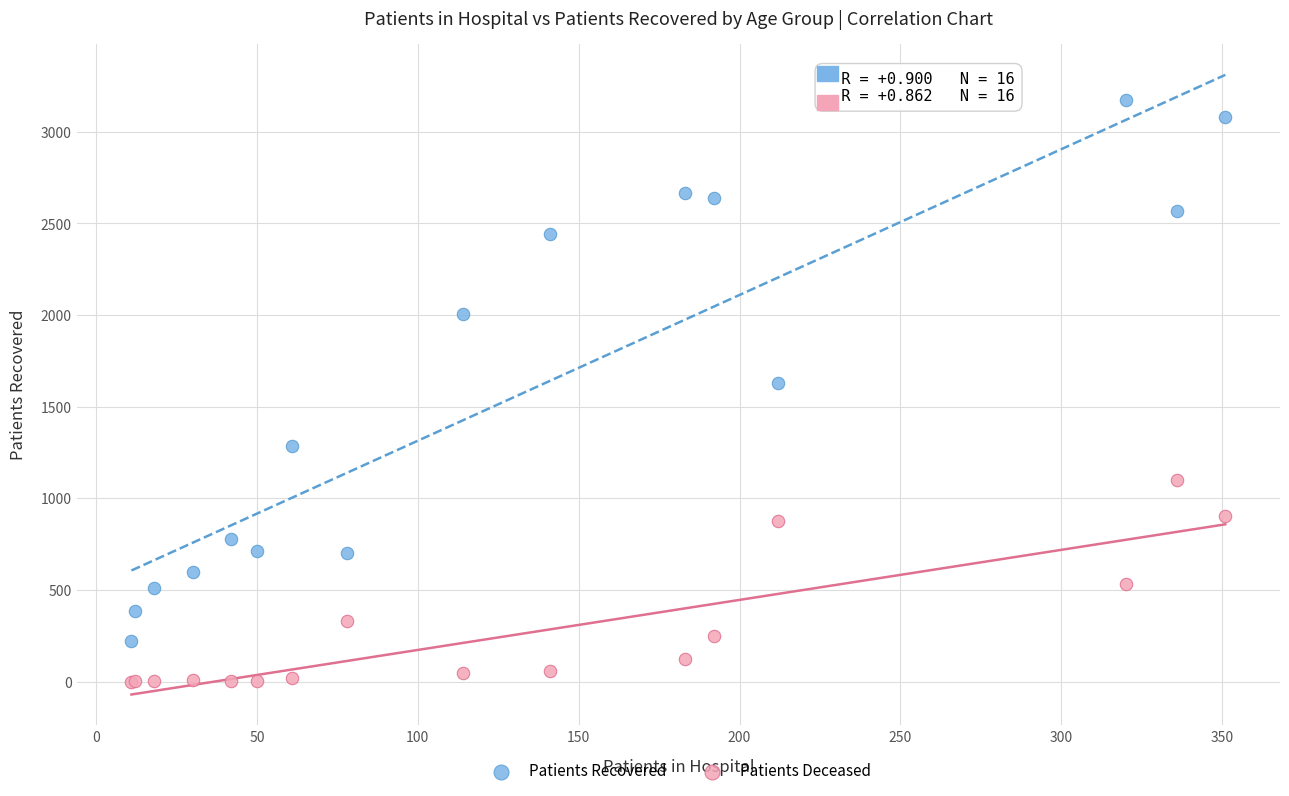

What is the X range (max minus min) for the scatter plot?

340